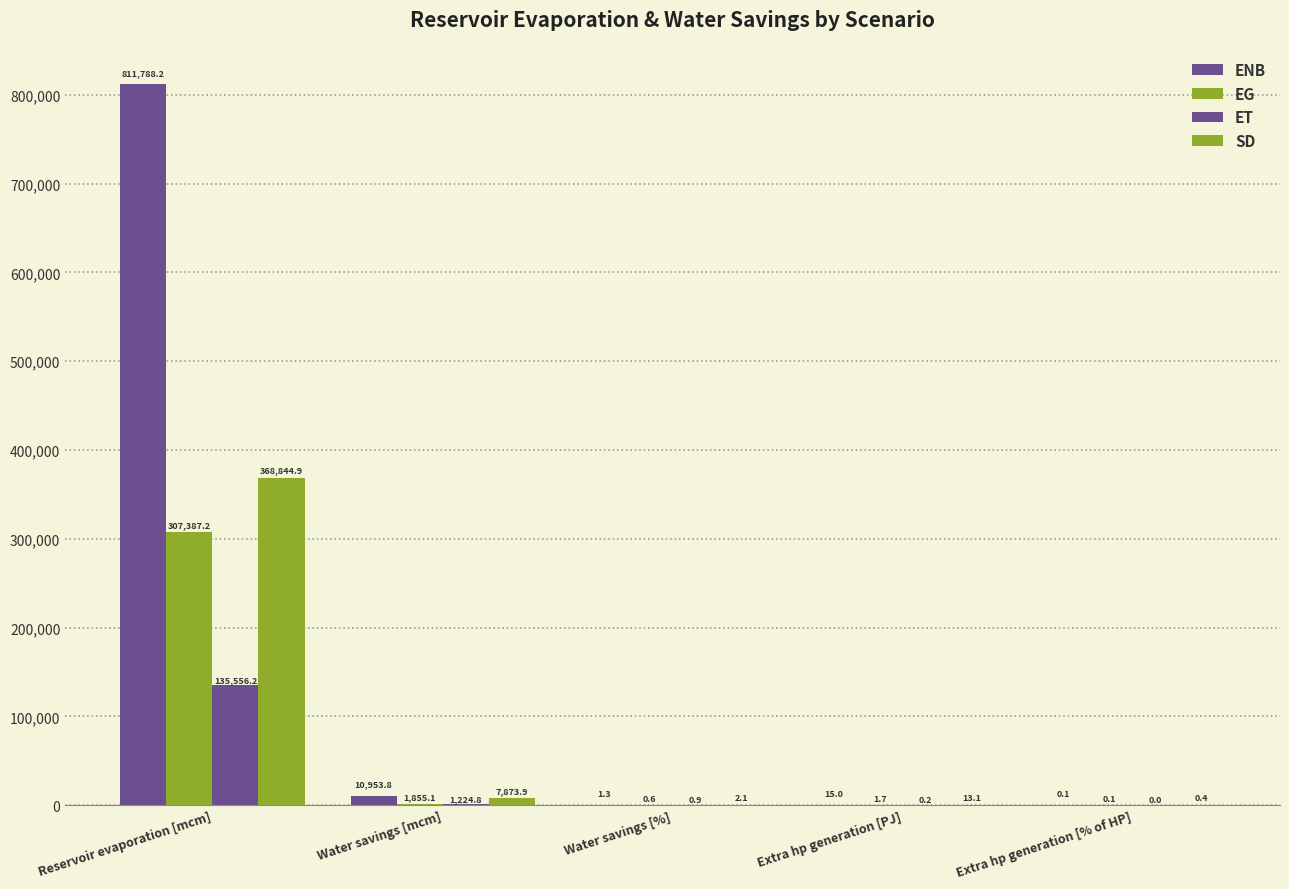

True or false: EG has a value of 1.7 at Extra hp generation [PJ].

True